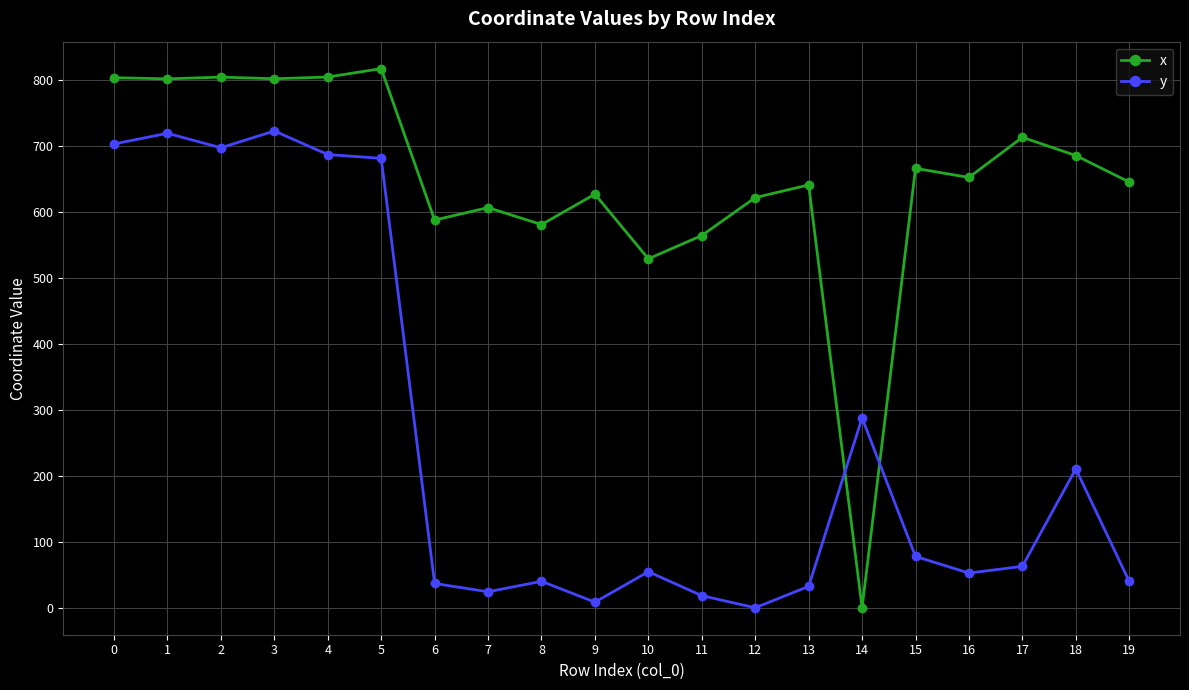

Is this an area chart (filled region under the line)?

No